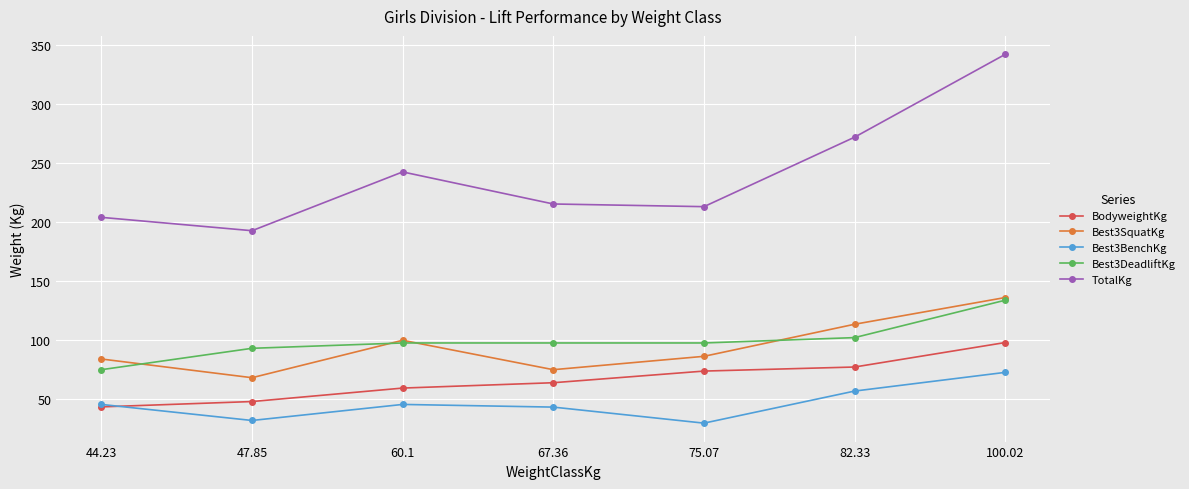

At 75.07, list the series in order from smallest to largest.

Best3BenchKg, BodyweightKg, Best3SquatKg, Best3DeadliftKg, TotalKg